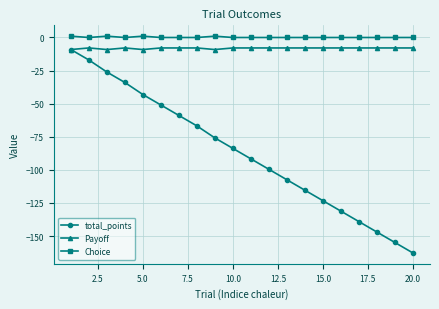

True or false: Payoff and Choice cross at least once.

False